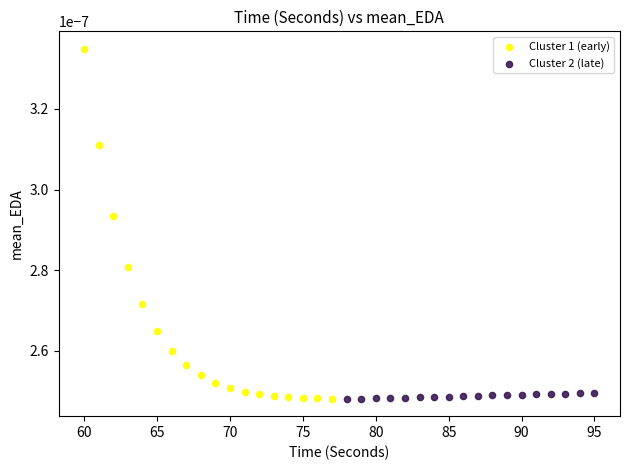

Which series contains the highest Y value?

Cluster 1 (early)